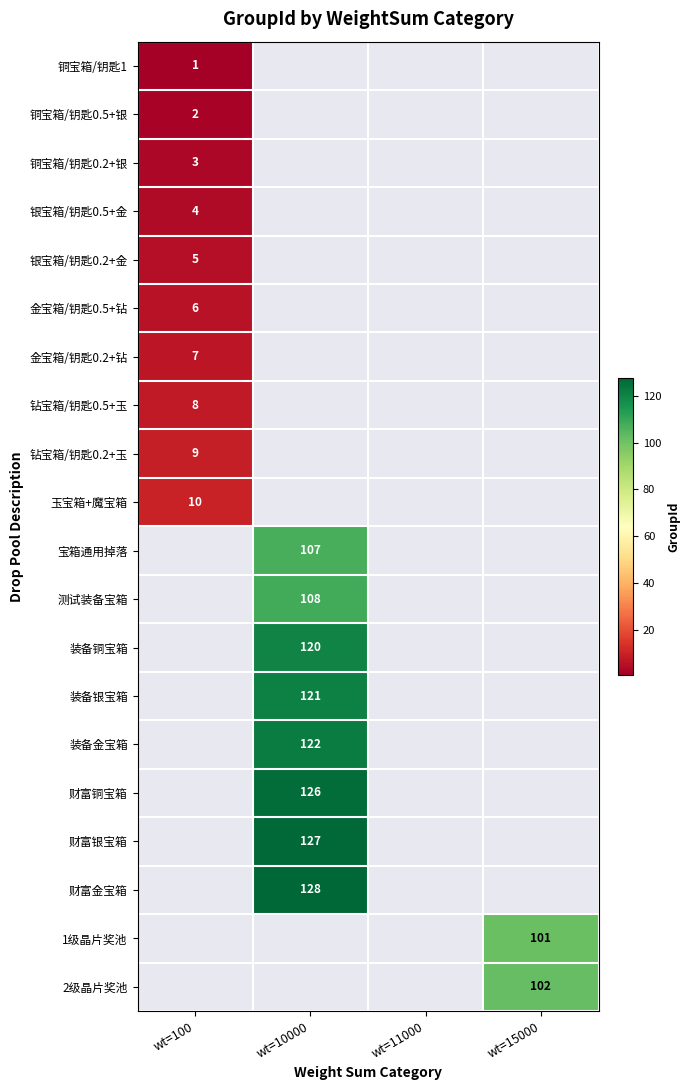

The value of 铜宝箱/钥匙1 at wt=100 is 2. True or false?

False